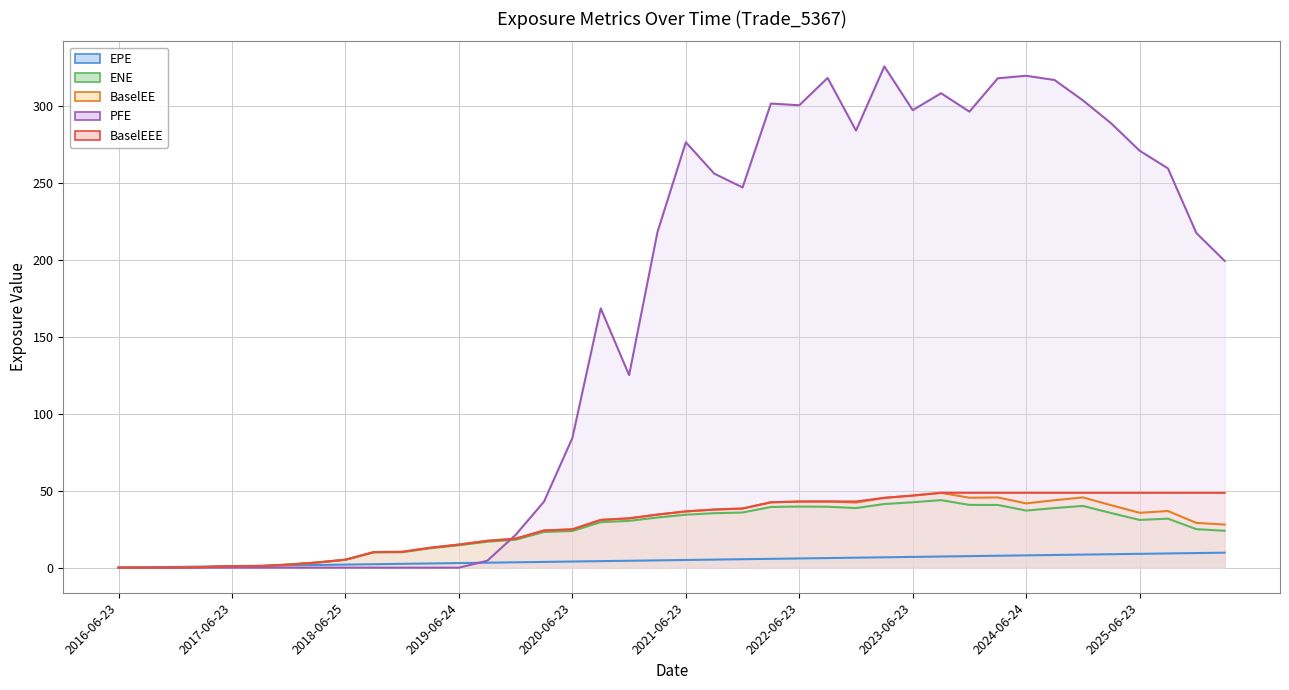

How many data points in BaselEE are less than 32?

20